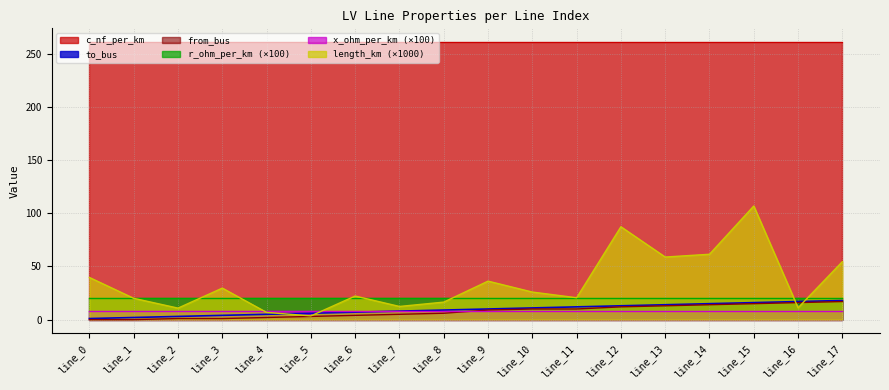

True or false: to_bus has more than 2 interior local peaks.

False